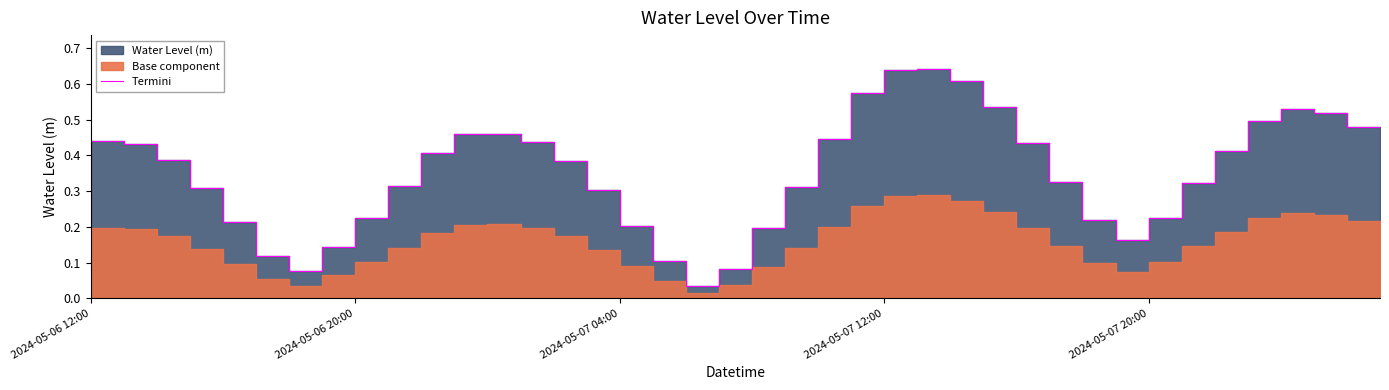

Does the chart display data point markers on the line(s)?

No